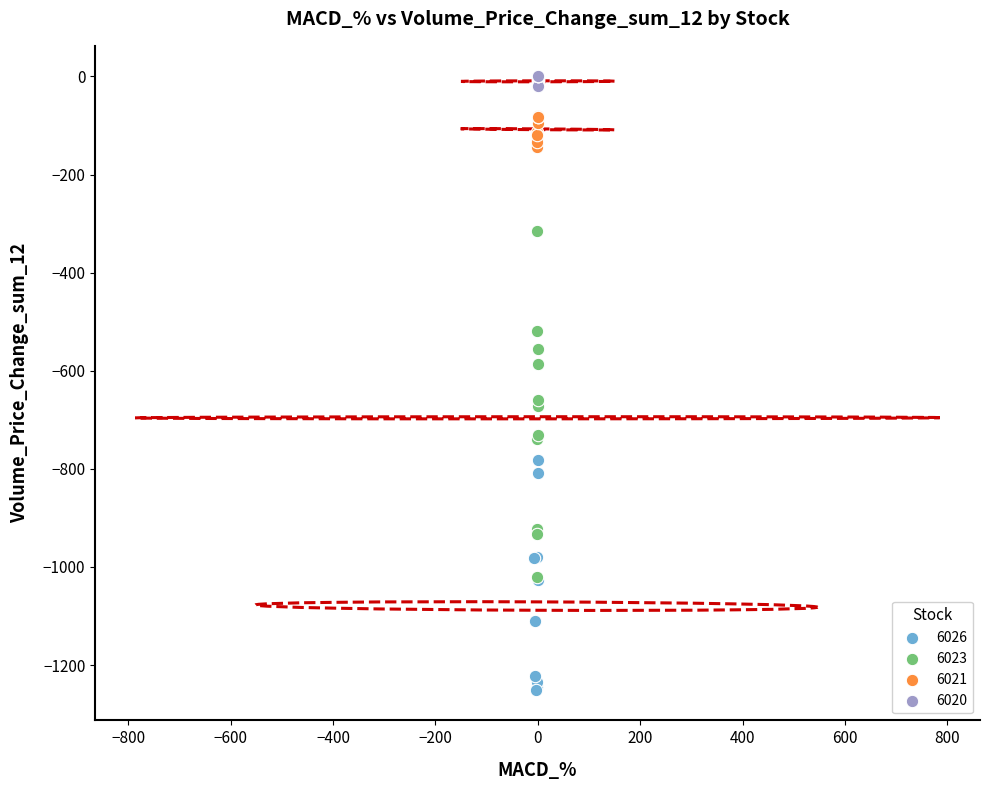

Which series contains the lowest Y value?

6026